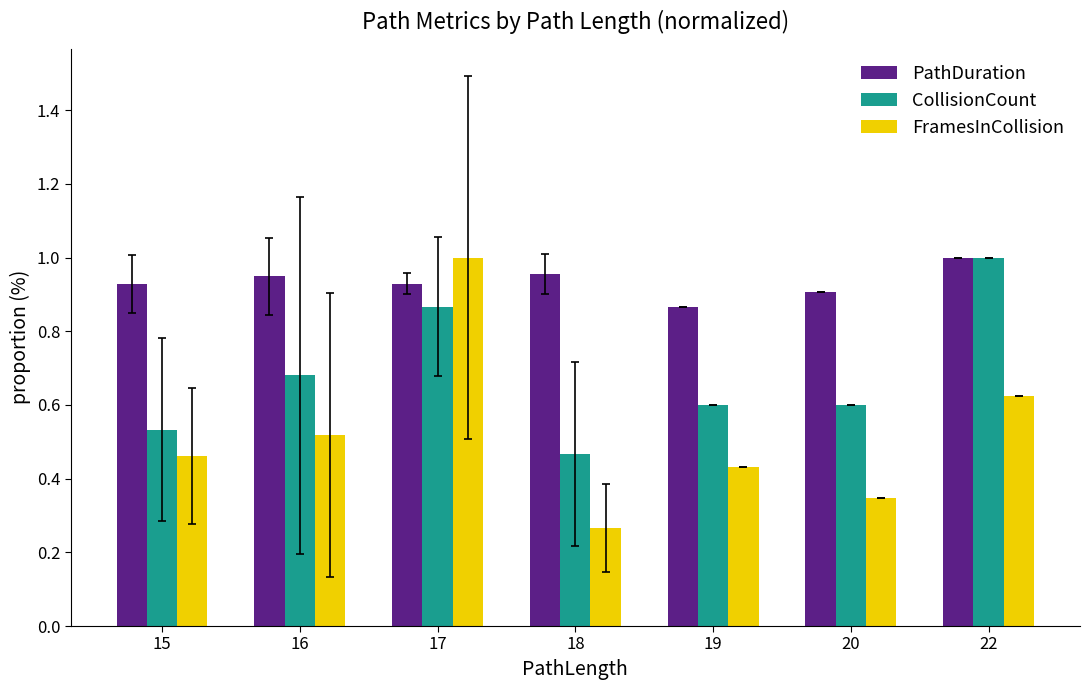

How many bars are there in total?

21